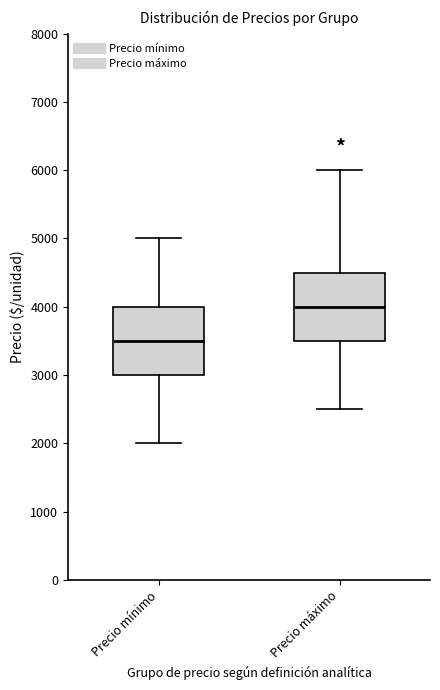

Which box's median line is the highest?

Precio máximo